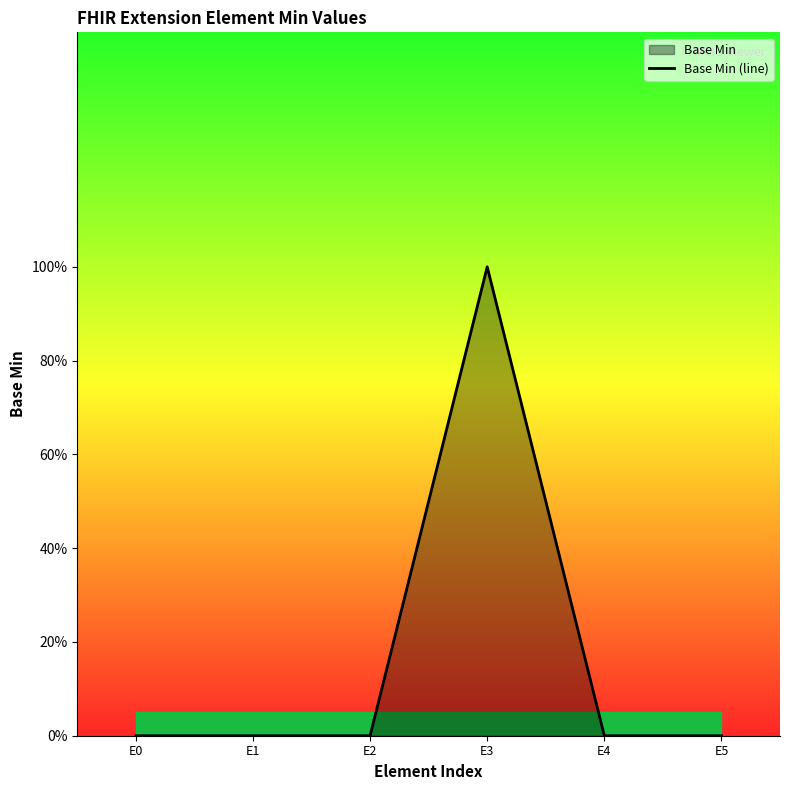

Reading left to right, what are all the values shown in this chart?

E0=0	E1=0	E2=0	E3=1	E4=0	E5=0